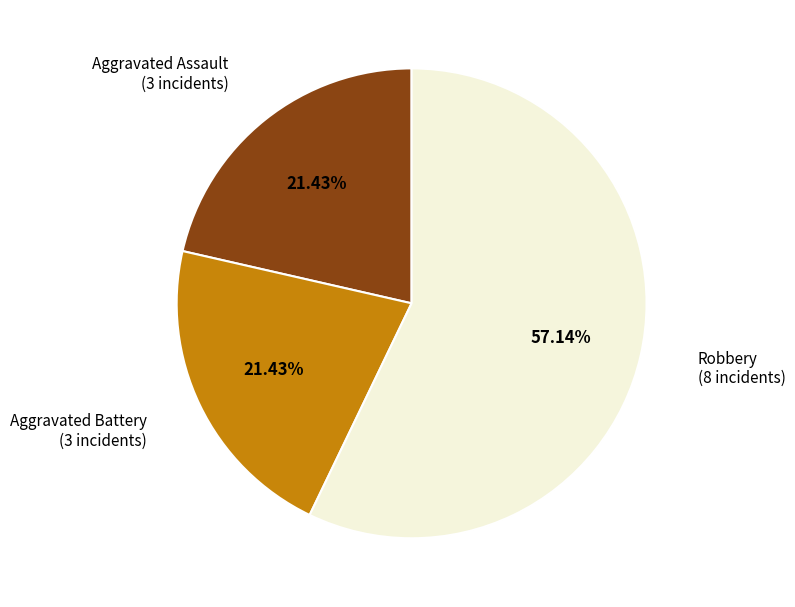

Is there any slice that represents more than half of the pie?

Yes